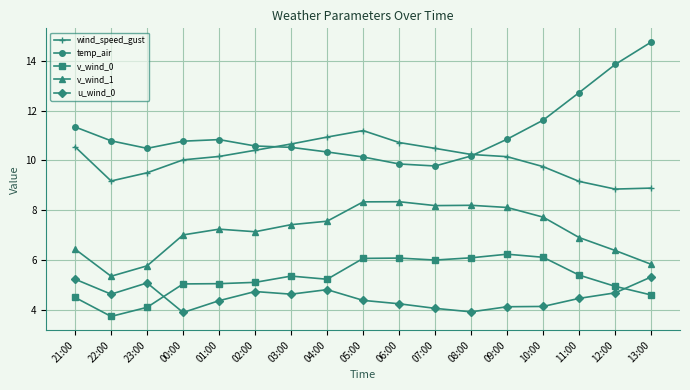

In wind_speed_gust, how many points are lower than both neighbors (excluding endpoints)?

2